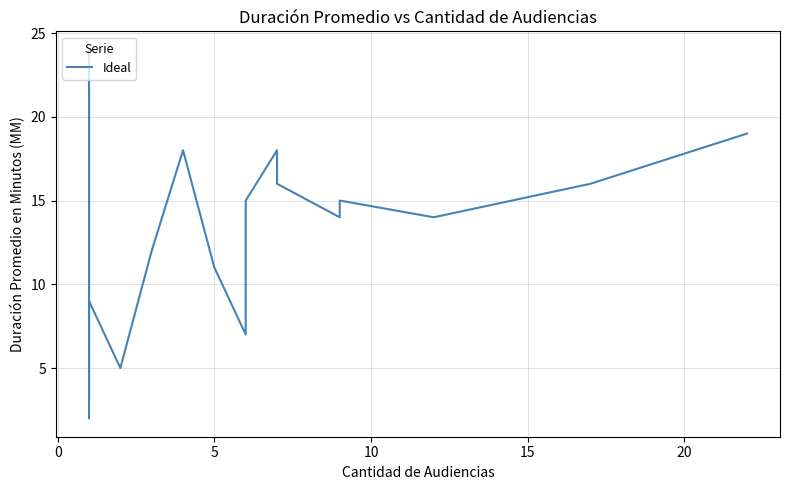

What is the value of the 13th point from the left?

14